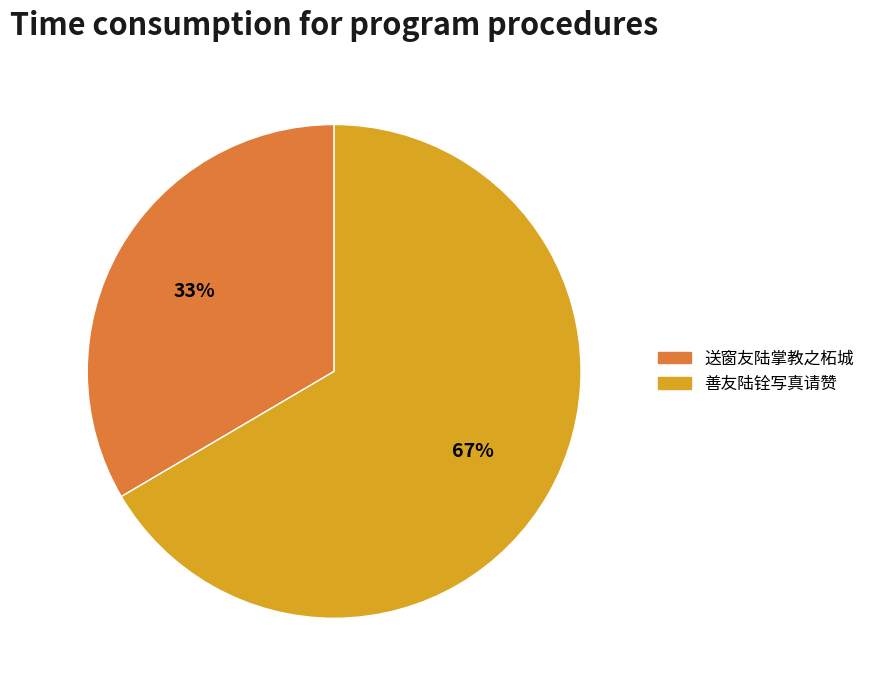

Approximately how many times larger is the value at 送窗友陆掌教之柘城 compared to 善友陆铨写真请赞?

0.5